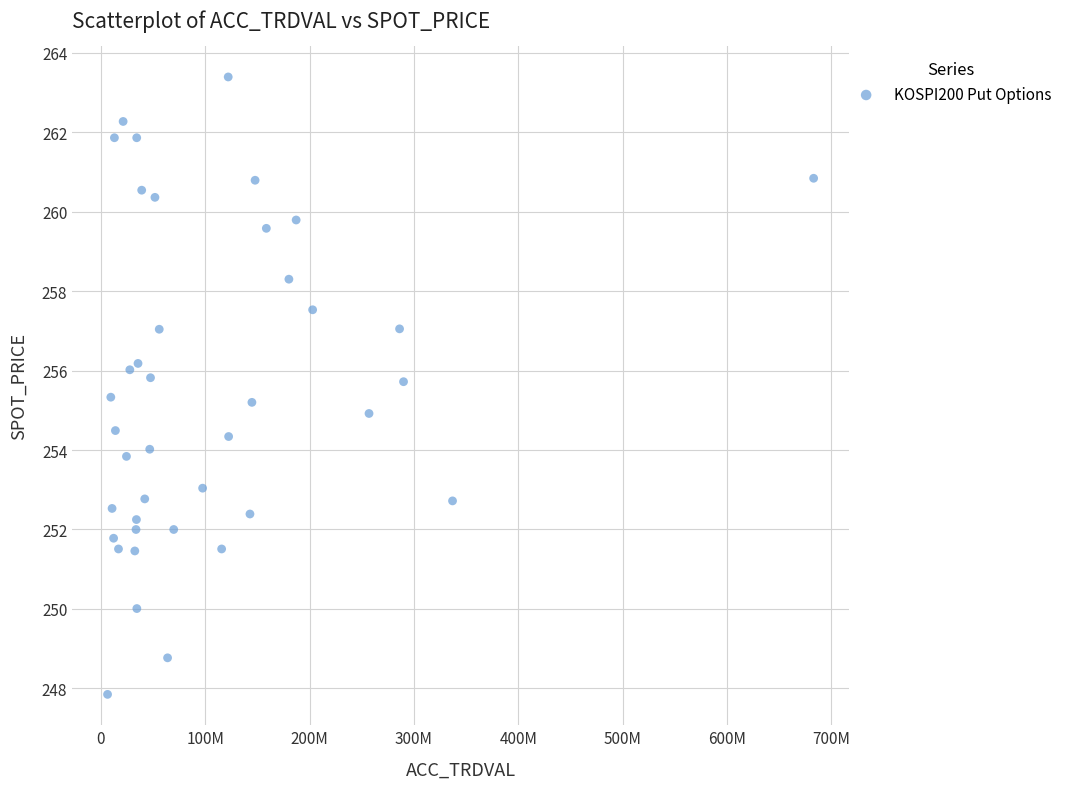

What is the range of X values (max minus min)?

676800000.0